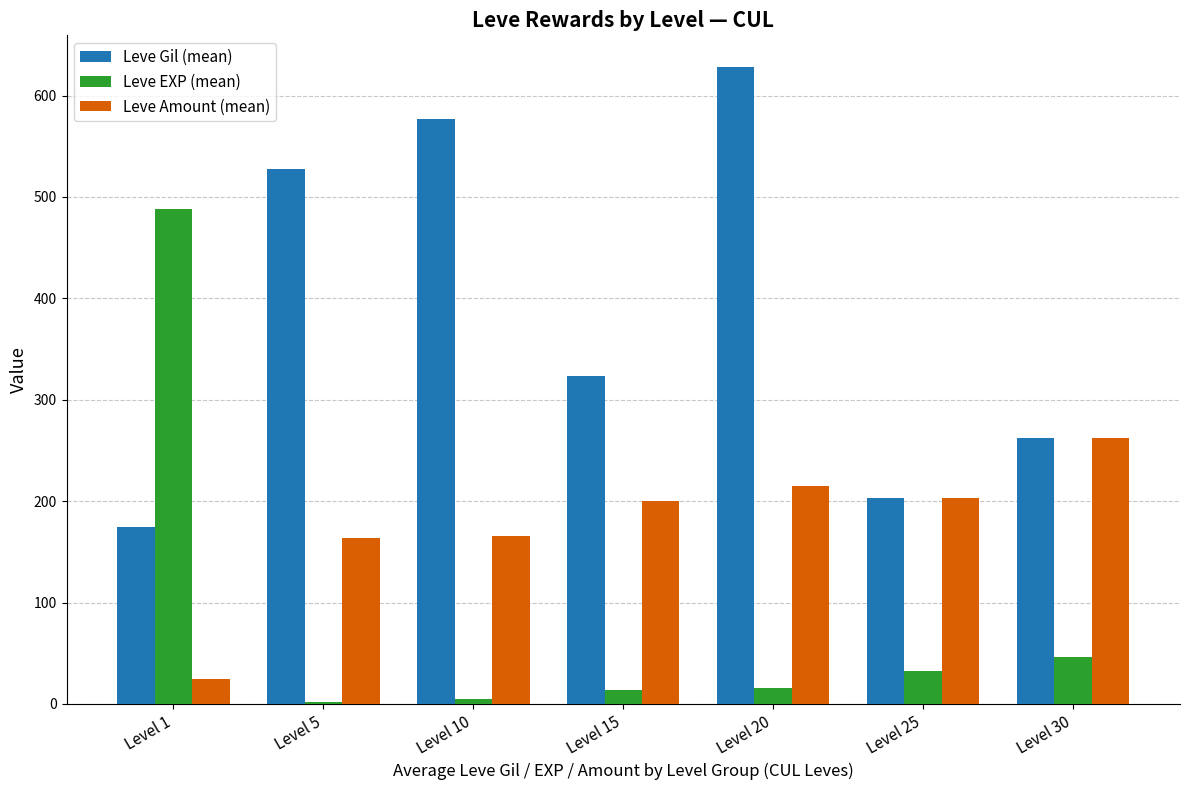

Between Level 1 and Level 15, which series saw the biggest shift?

Leve EXP (mean)